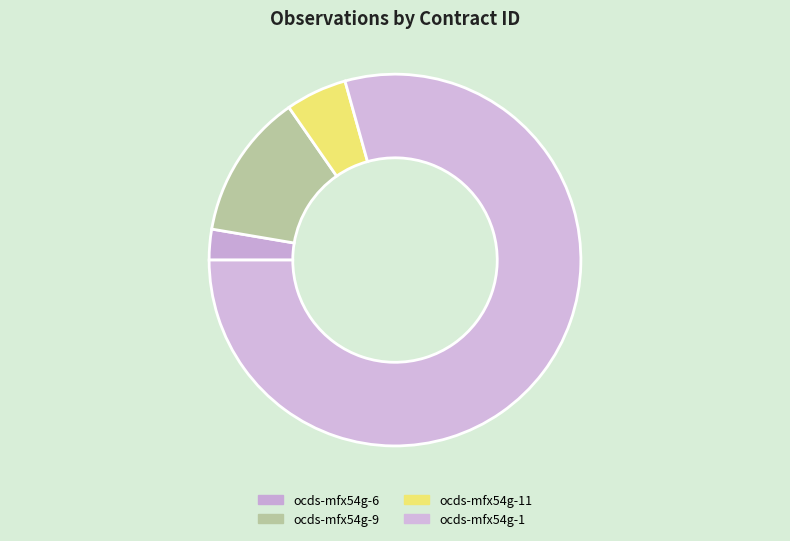

Is it true that ocds-mfx54g-11 is 1% of the pie?

False